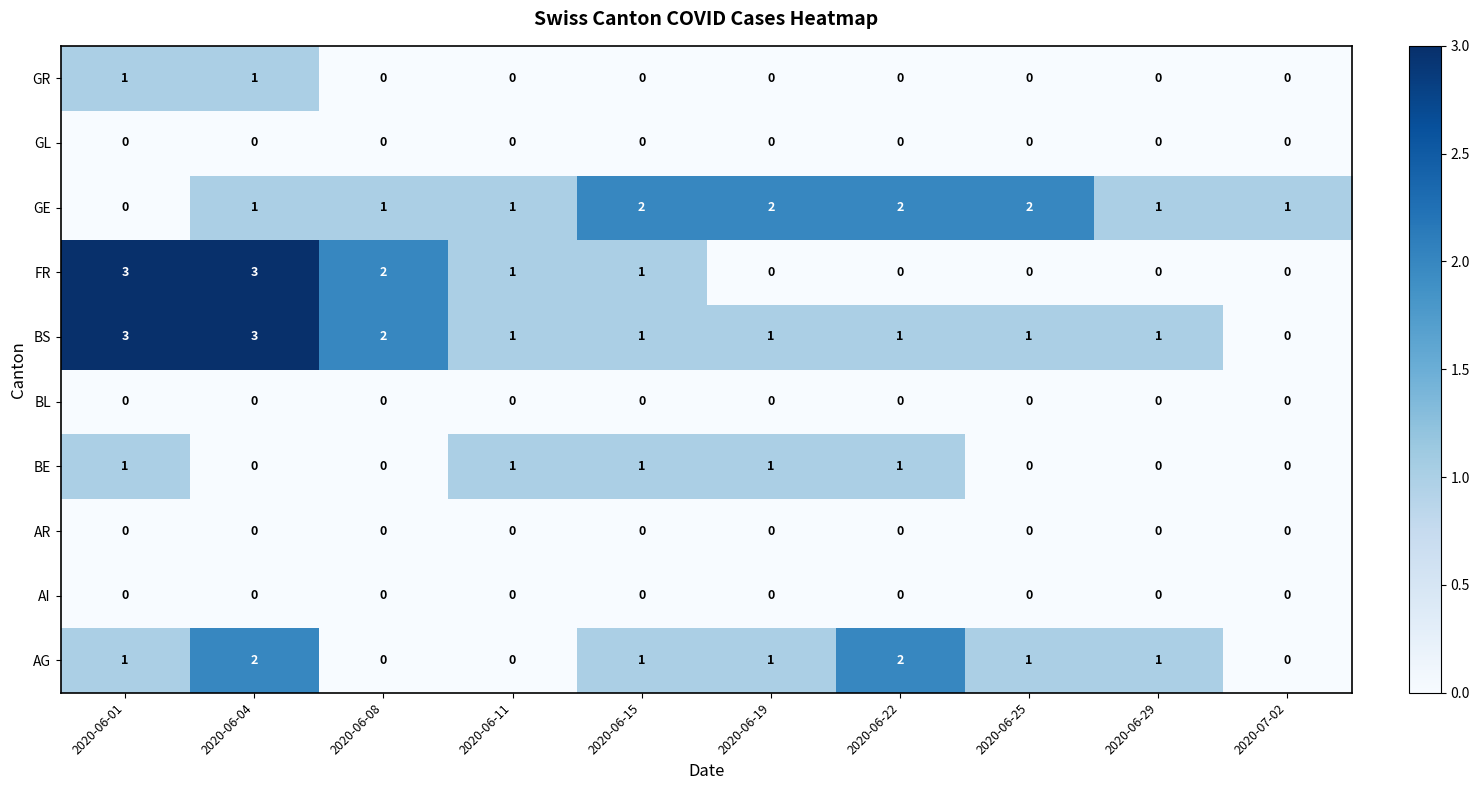

At which category is the sum across all series the highest?

2020-06-04